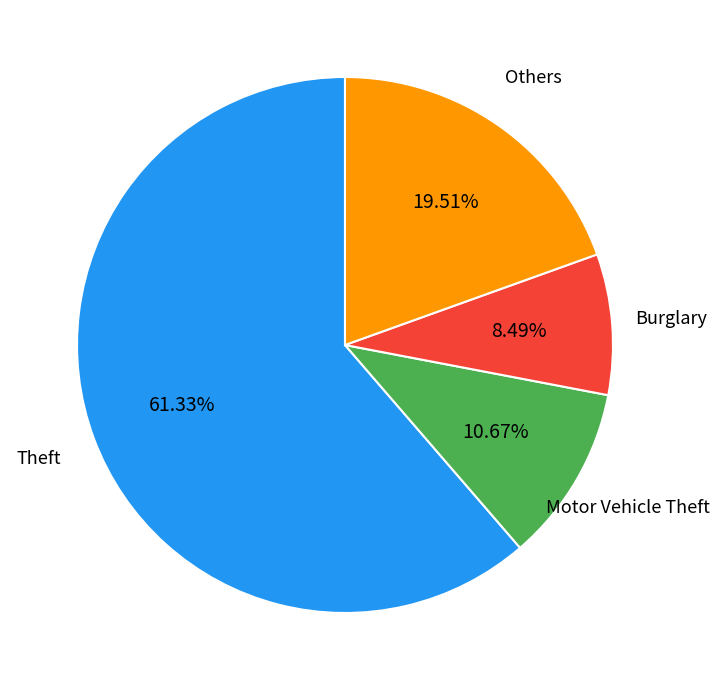

To the nearest percent, what is the average slice percentage?

25%